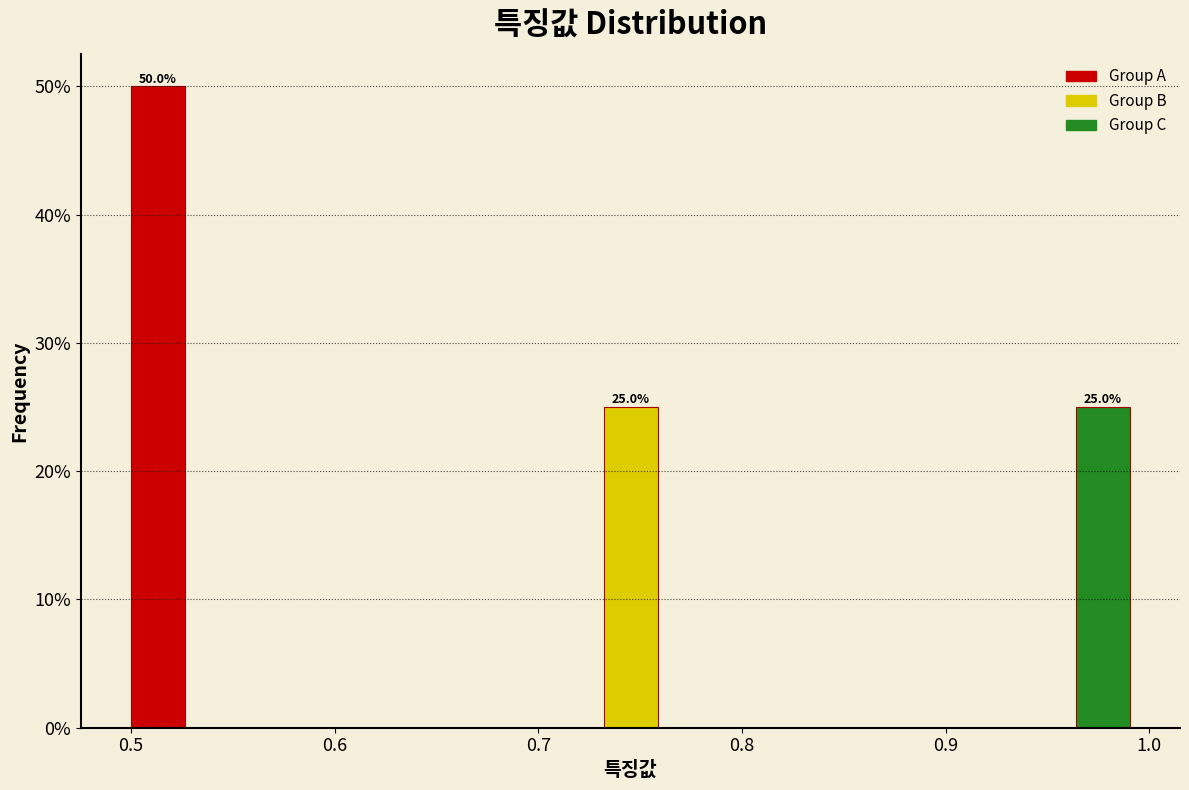

Around what value on the x-axis is the tallest bar? Give the approximate position of its centre, as read against the axis.

0.51